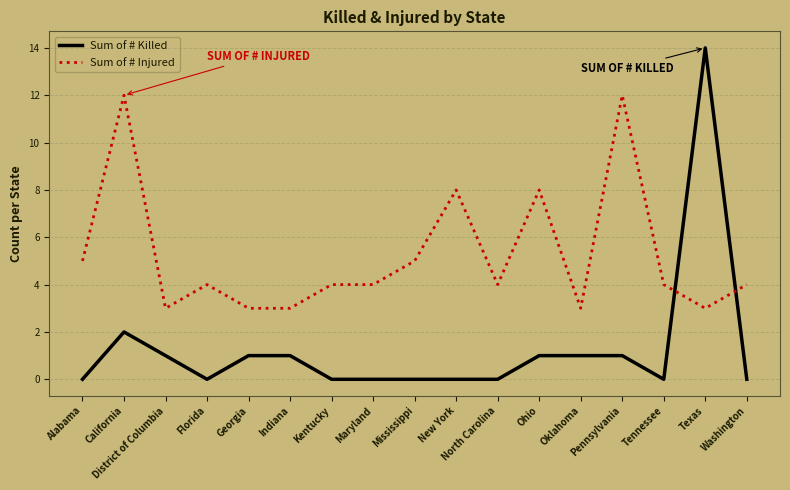

Reading left to right, transcribe all the data shown in this chart.

Sum of # Killed: 0	2	1	0	1	1	0	0	0	0	0	1	1	1	0	14	0
Sum of # Injured: 5	12	3	4	3	3	4	4	5	8	4	8	3	12	4	3	4